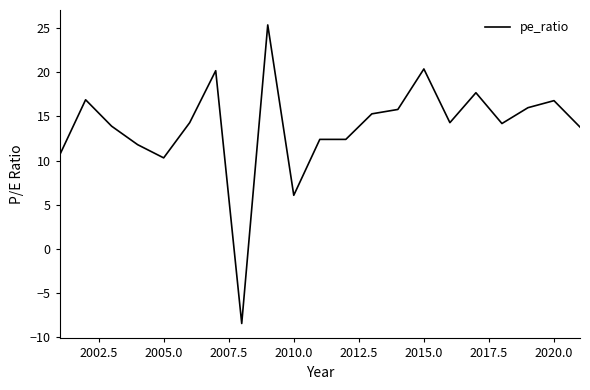

What is the minimum value shown in the chart?

-8.5